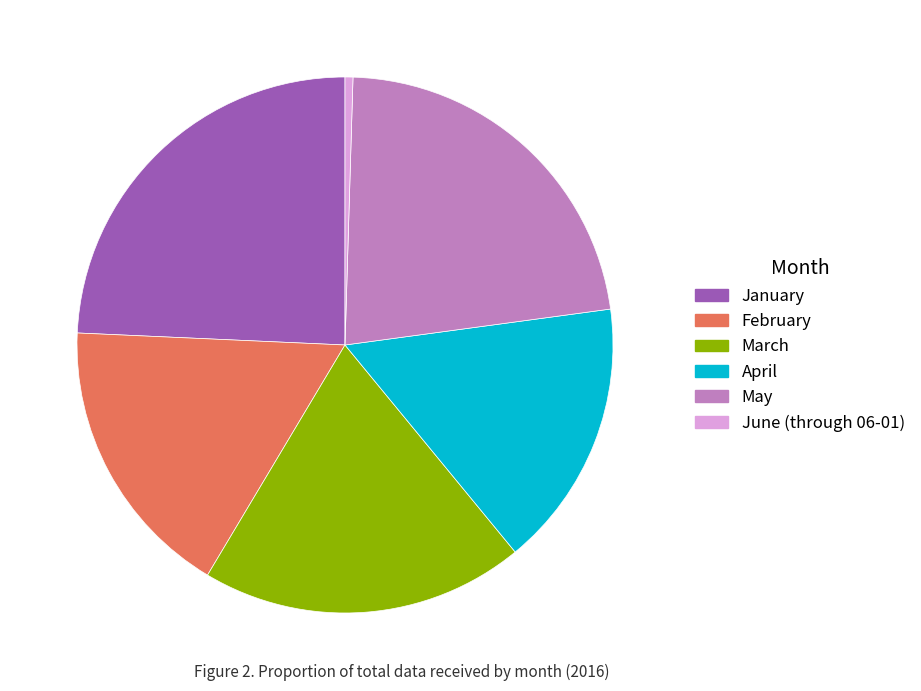

Count the number of slices in the pie.

6